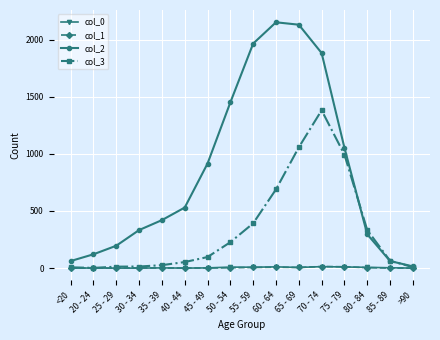

Which label corresponds to the largest value in the chart?

60 - 64